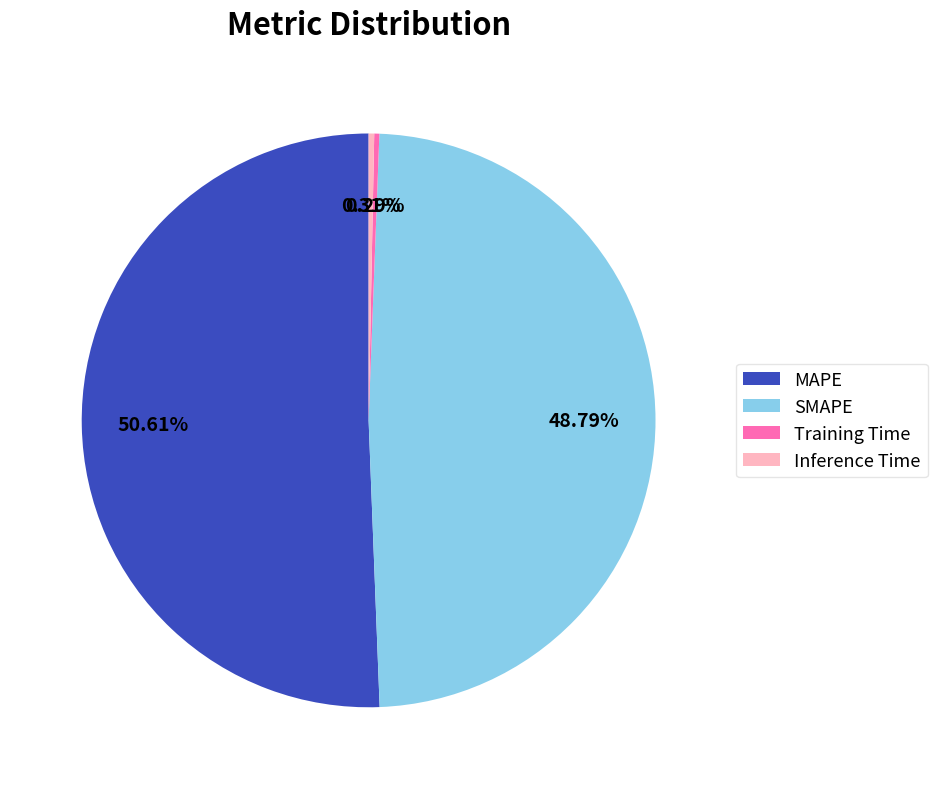

Which has a higher value, MAPE or SMAPE?

MAPE